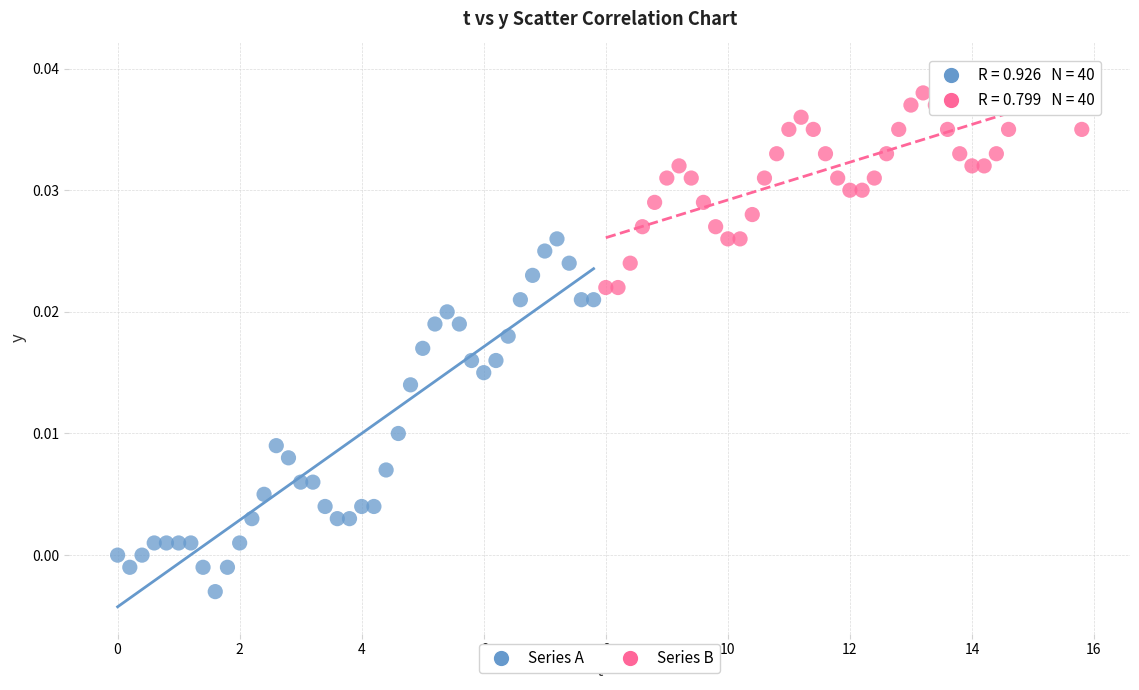

Which series has the largest Y range (max minus min)?

Series A